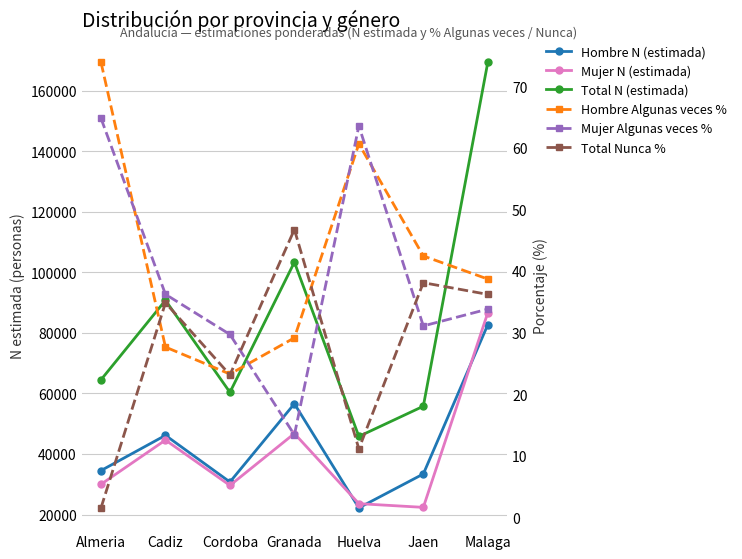

What is the difference between the highest and lowest values at Cadiz?

90716.4